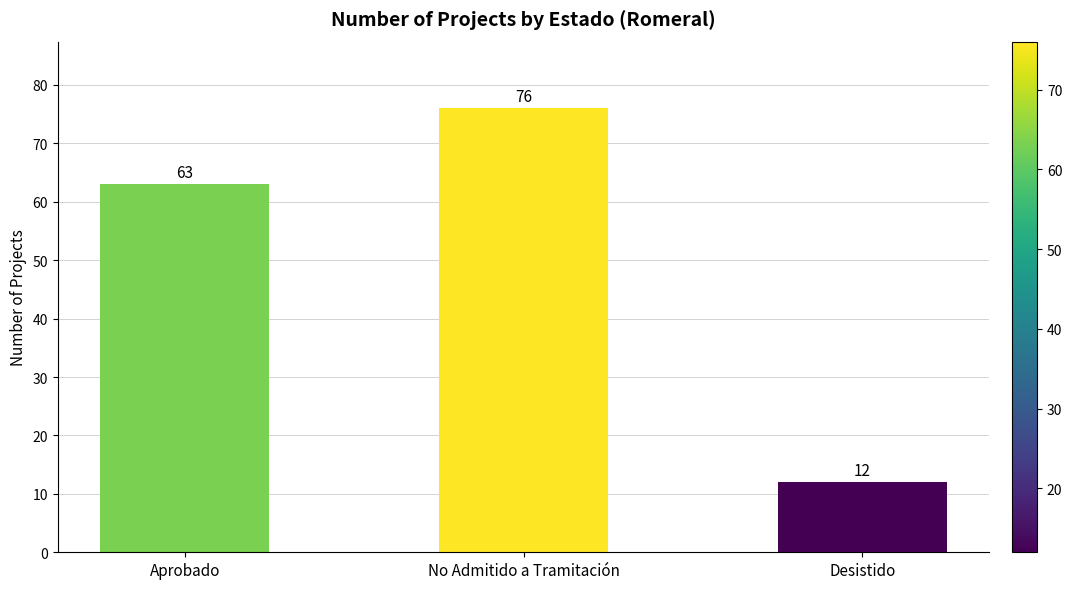

Rank the categories by value from lowest to highest.

Desistido, Aprobado, No Admitido a Tramitación